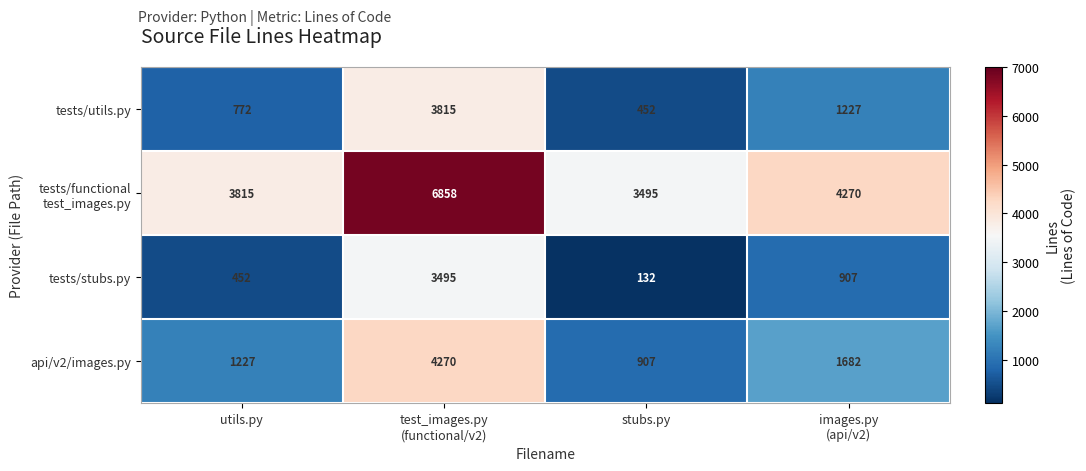

At which category is the sum across all series the highest?

test_images.py
(functional/v2)